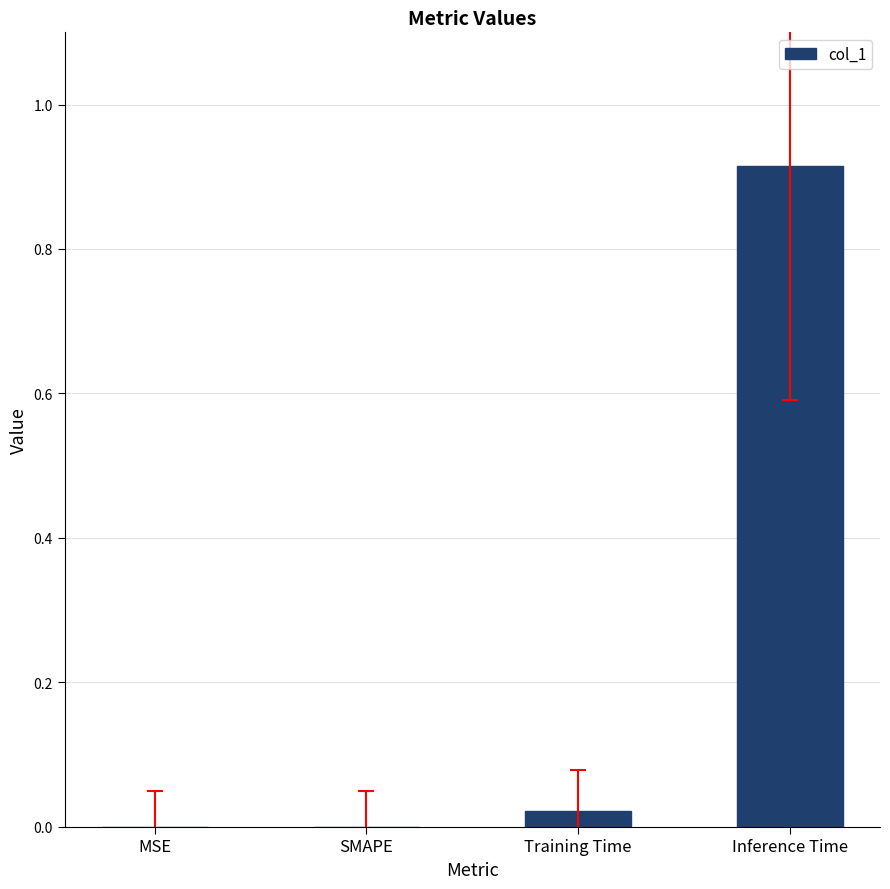

How many data points does each series have?

4